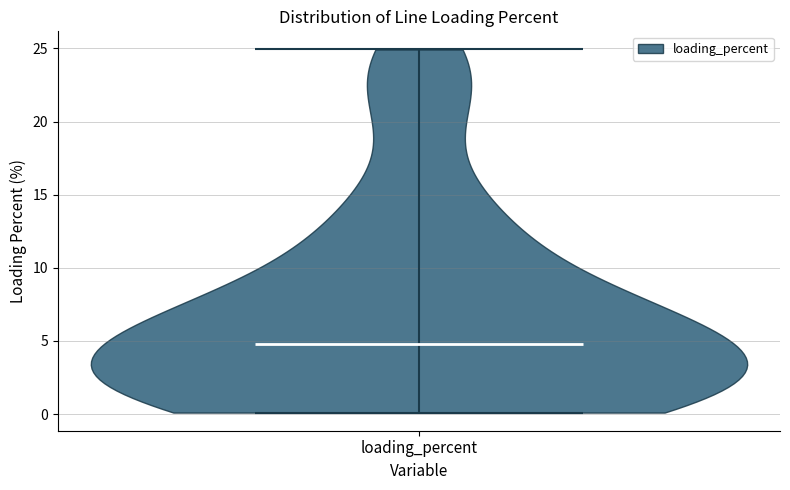

Read this violin plot against the y-axis: where its median line is, and the lowest and highest points the violin reaches. The values are not printed on the chart, so give them approximately, as read against the axis.

median line 5, lowest point 0, highest point 25